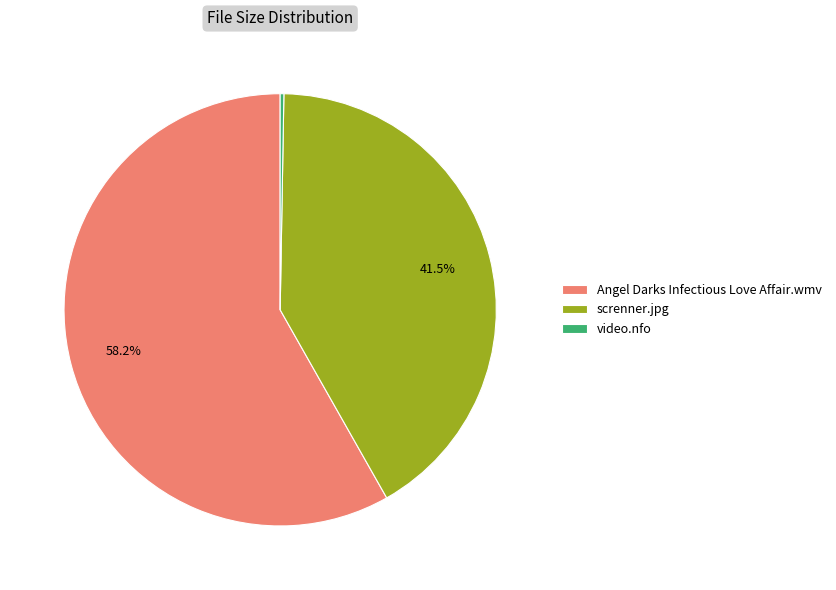

Which category has the biggest portion of the pie?

Angel Darks Infectious Love Affair.wmv